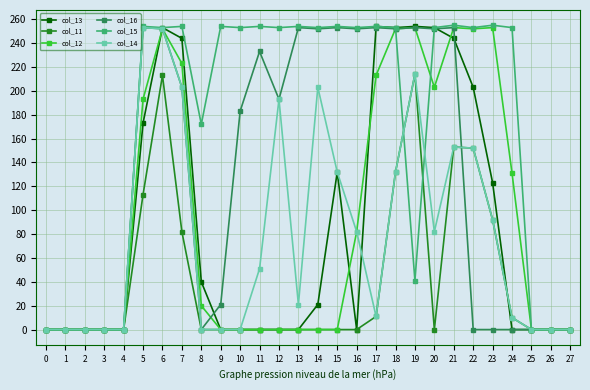

How many series are shown in this chart?

6